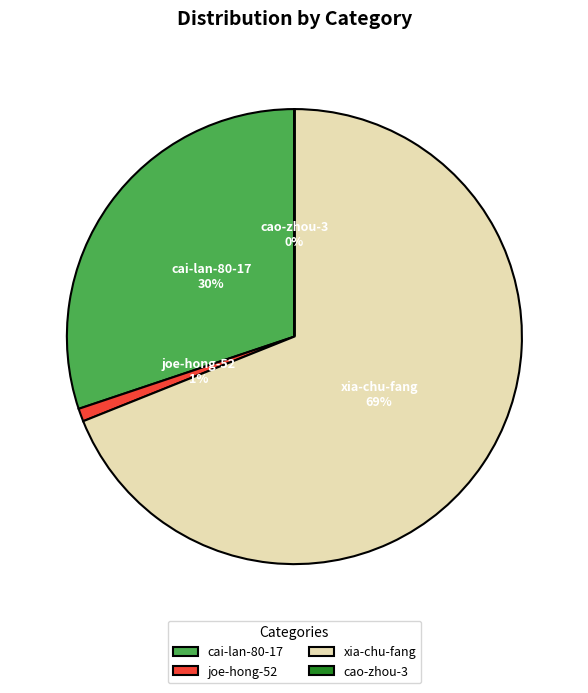

Which has a higher value, joe-hong-52 or xia-chu-fang?

xia-chu-fang